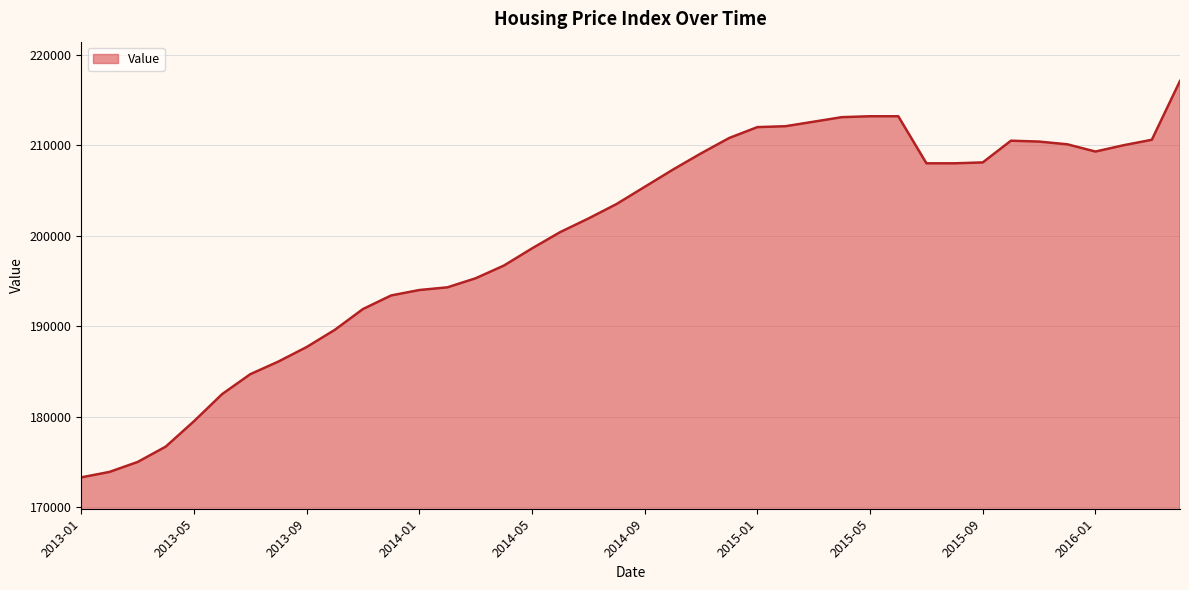

What is the difference between the maximum and minimum values?

43800